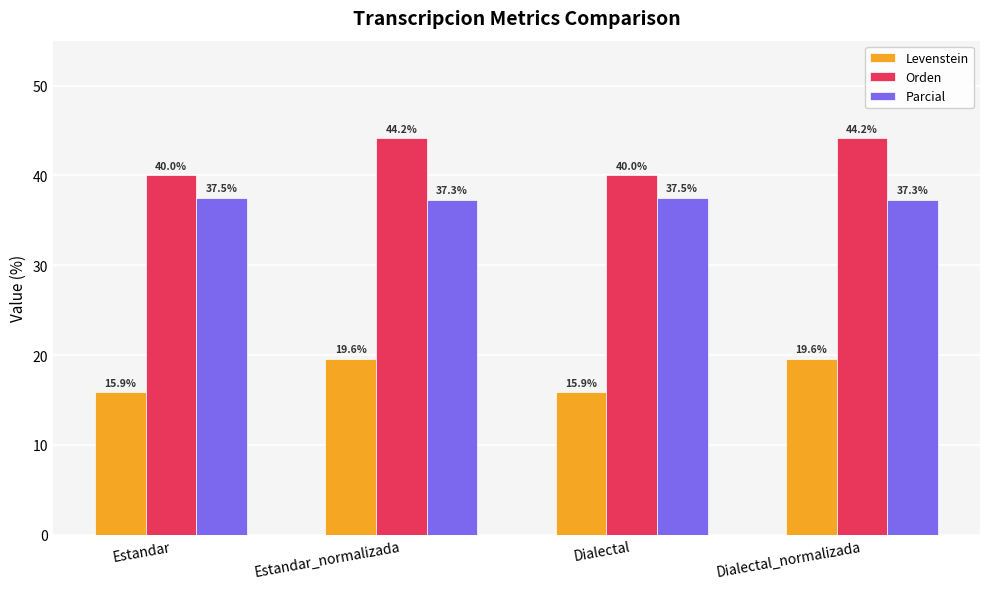

How many bars are there in total?

12